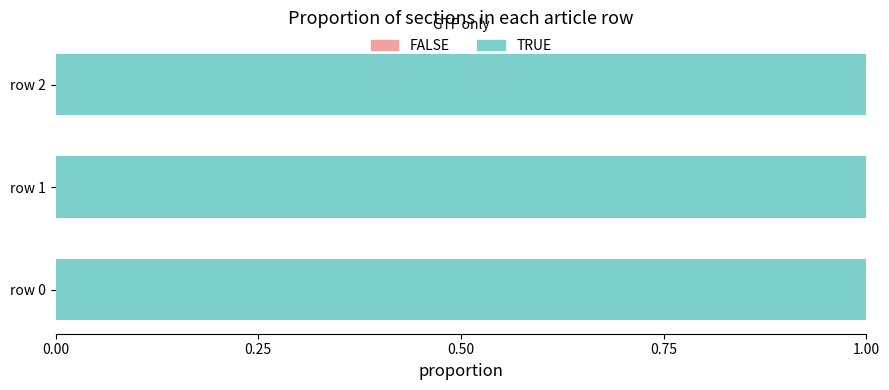

Reading left to right, transcribe all the data shown in this chart.

FALSE: 0	0	0
TRUE: 1	1	1